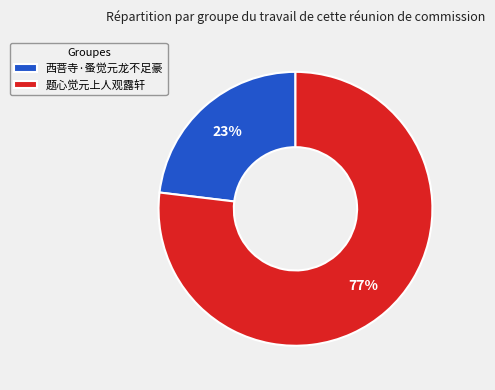

To the nearest percent, what is the combined percentage of 西菩寺·蚤觉元龙不足豪 and 题心觉元上人观露轩?

100%